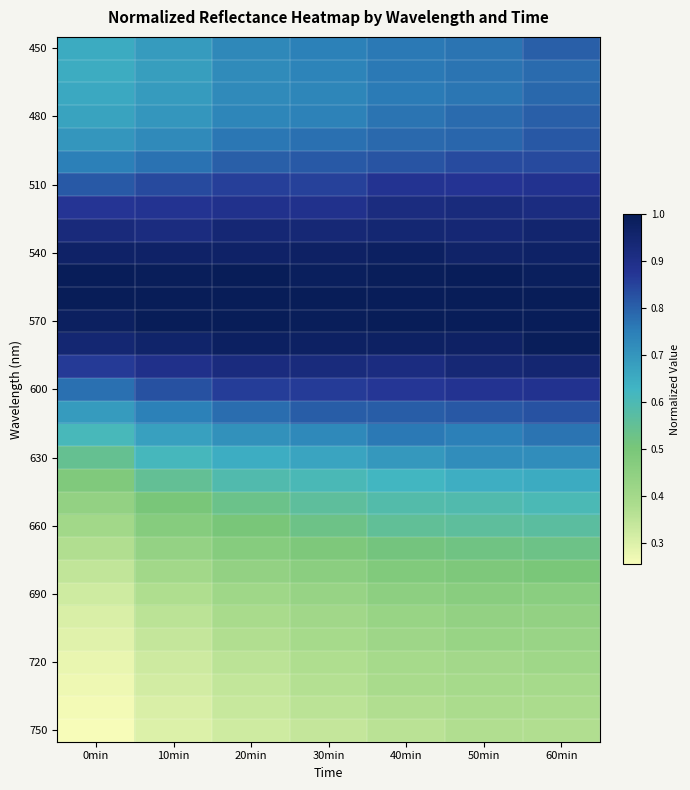

How many series are shown in this chart?

31